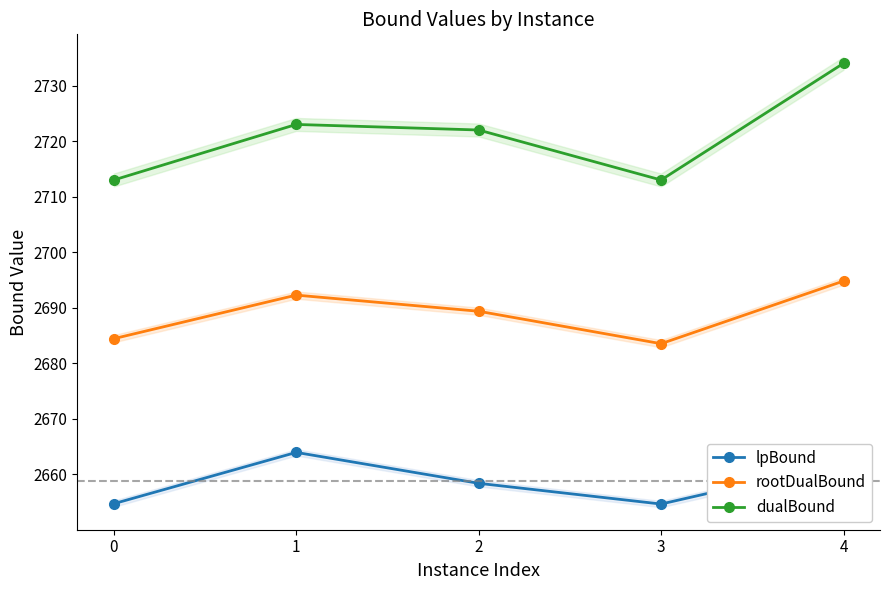

True or false: lpBound has more than 2 interior local peaks.

False